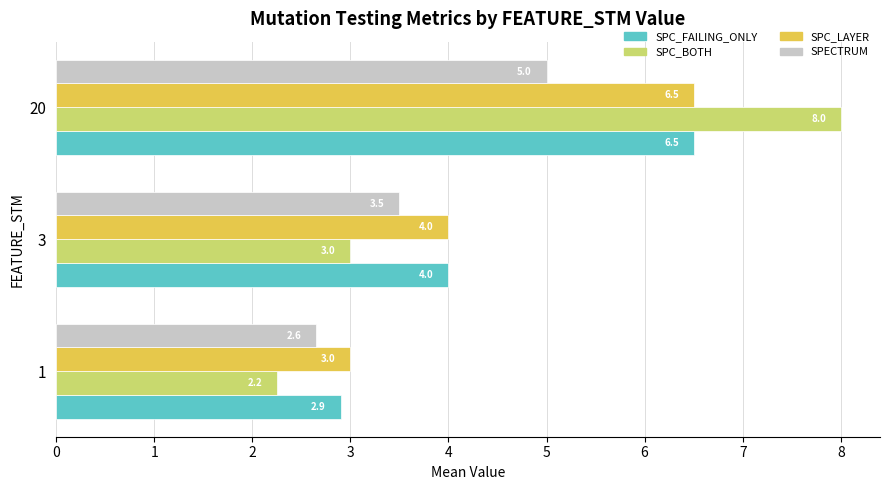

What is the average value of the SPC_BOTH series?

4.4